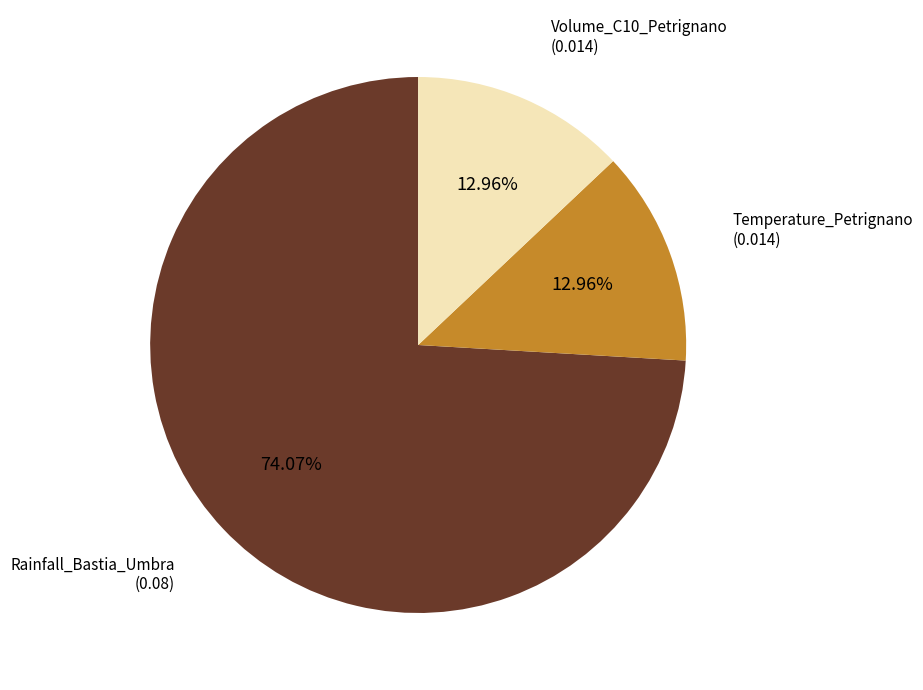

What percentage is the Volume_C10_Petrignano slice, to the nearest percent?

13%